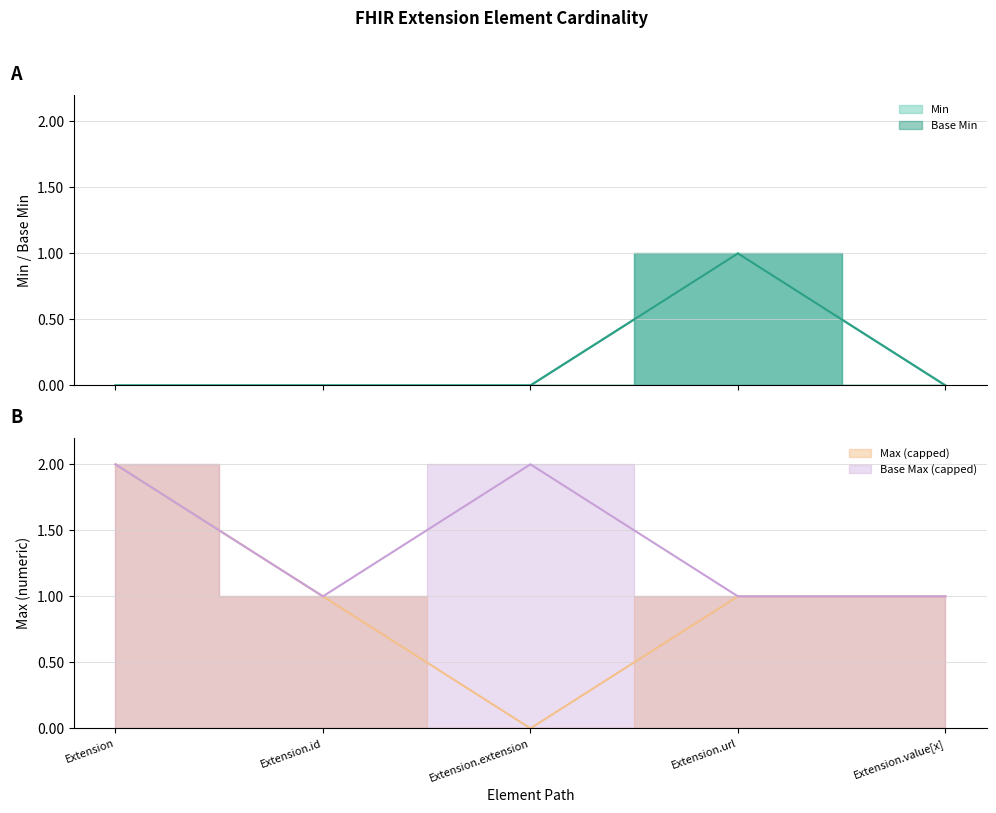

True or false: Base Min line and Min line intersect in this chart.

False